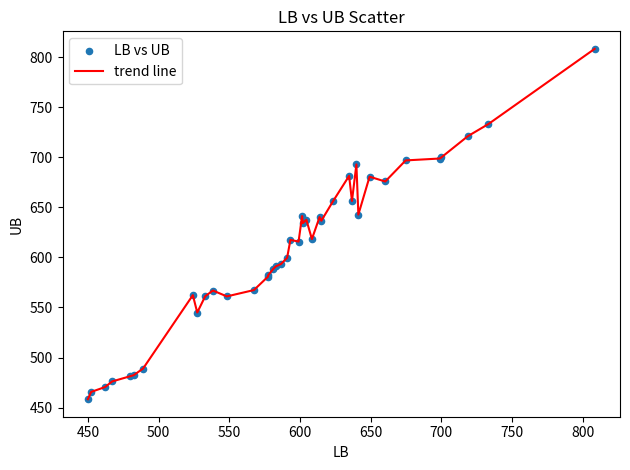

What is the greatest value displayed?

808.5